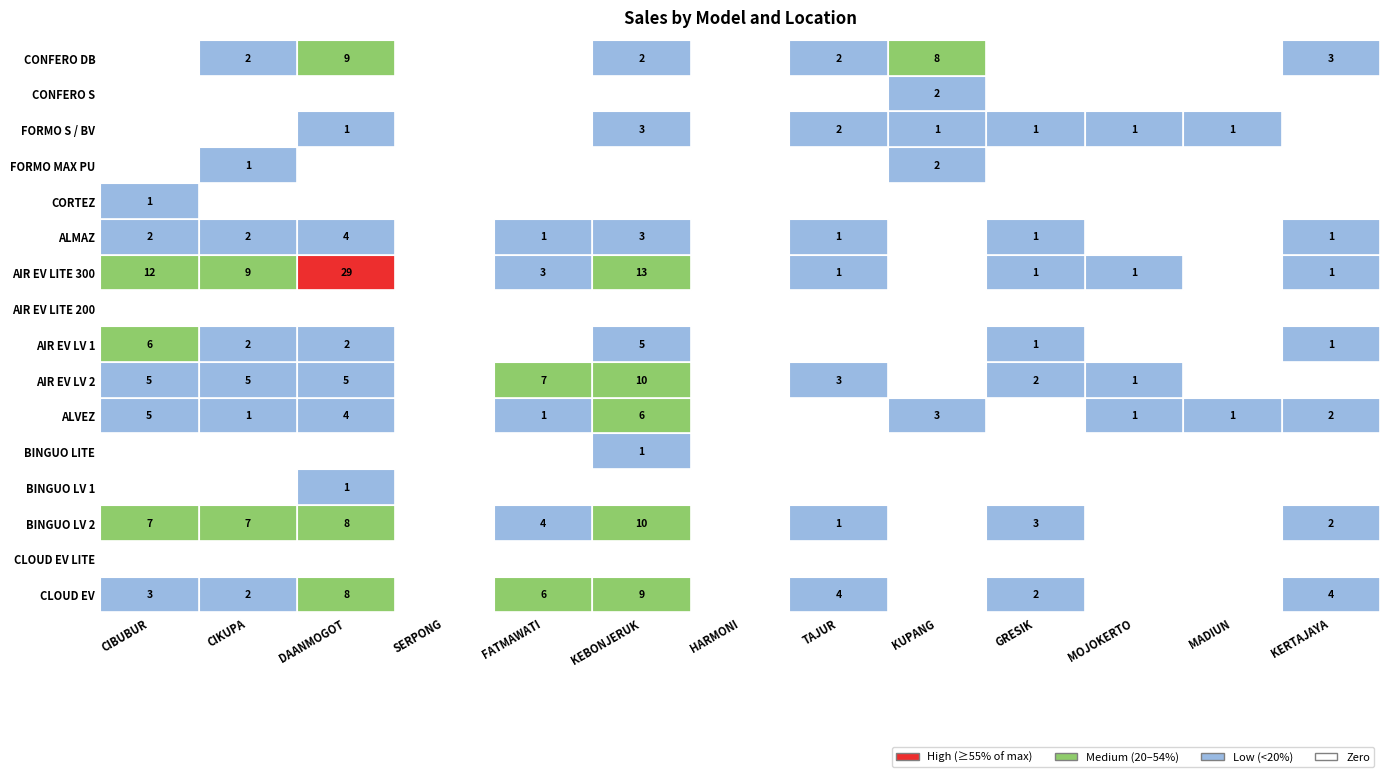

Reading left to right, extract all data points from this chart.

CONFERO DB: 0	2	9	0	0	2	0	2	8	0	0	0	3
CONFERO S: 0	0	0	0	0	0	0	0	2	0	0	0	0
FORMO S / BV: 0	0	1	0	0	3	0	2	1	1	1	1	0
FORMO MAX PU: 0	1	0	0	0	0	0	0	2	0	0	0	0
CORTEZ: 1	0	0	0	0	0	0	0	0	0	0	0	0
ALMAZ: 2	2	4	0	1	3	0	1	0	1	0	0	1
AIR EV LITE 300: 12	9	29	0	3	13	0	1	0	1	1	0	1
AIR EV LITE 200: 0	0	0	0	0	0	0	0	0	0	0	0	0
AIR EV LV 1: 6	2	2	0	0	5	0	0	0	1	0	0	1
AIR EV LV 2: 5	5	5	0	7	10	0	3	0	2	1	0	0
ALVEZ: 5	1	4	0	1	6	0	0	3	0	1	1	2
BINGUO LITE: 0	0	0	0	0	1	0	0	0	0	0	0	0
BINGUO LV 1: 0	0	1	0	0	0	0	0	0	0	0	0	0
BINGUO LV 2: 7	7	8	0	4	10	0	1	0	3	0	0	2
CLOUD EV LITE: 0	0	0	0	0	0	0	0	0	0	0	0	0
CLOUD EV: 3	2	8	0	6	9	0	4	0	2	0	0	4